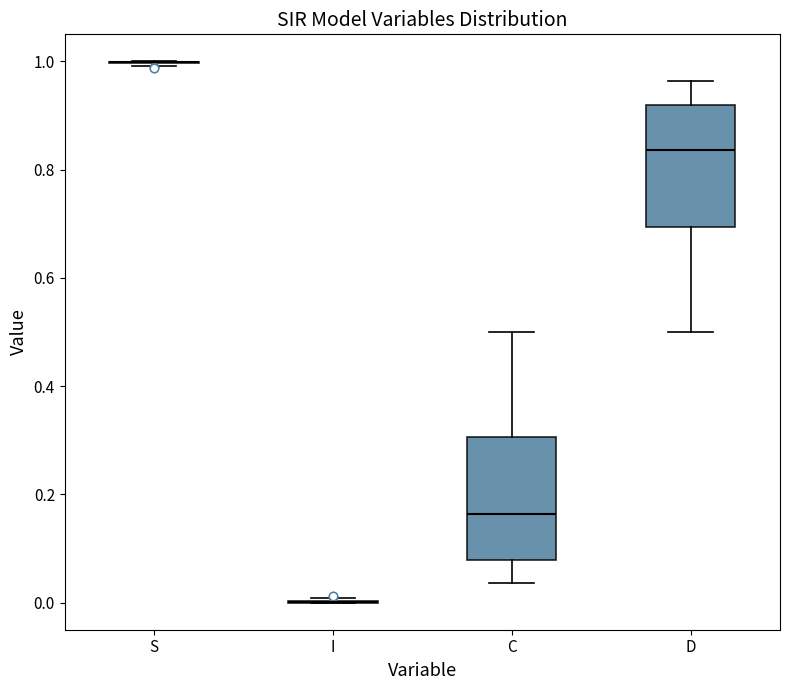

Reading left to right, read every box against the y-axis: the position of its median line, the range the box covers, and the ends of its whiskers. The values are not printed on the chart, so give them approximately, as read against the axis.

S: box collapsed to a line at 1.00, whiskers 1.00 to 1.00
I: box collapsed to a line at 0.00, whiskers 0.00 to 0.00
C: median 0.16, box 0.08 to 0.30, whiskers 0.04 to 0.50
D: median 0.84, box 0.70 to 0.92, whiskers 0.50 to 0.96